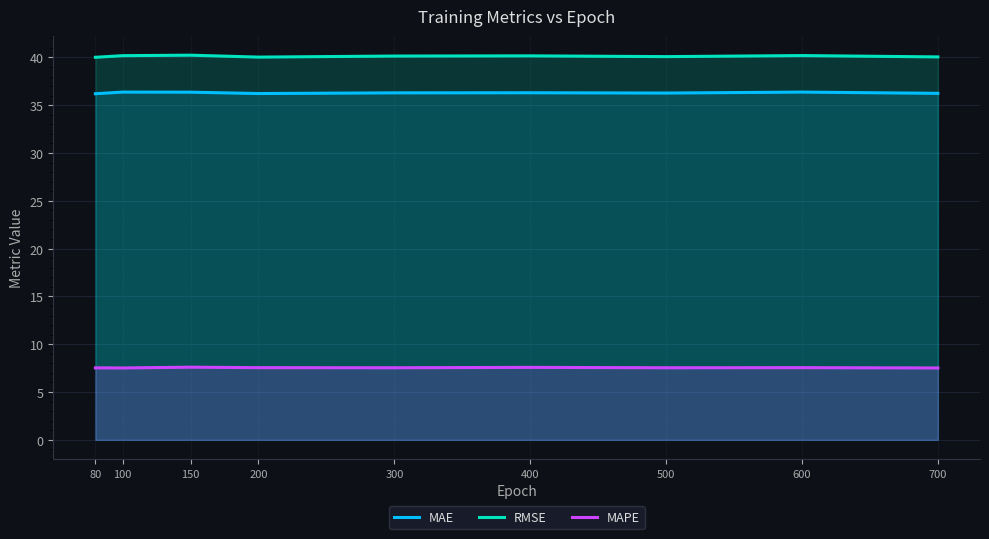

What are all the series names shown in the legend?

MAE, RMSE, MAPE